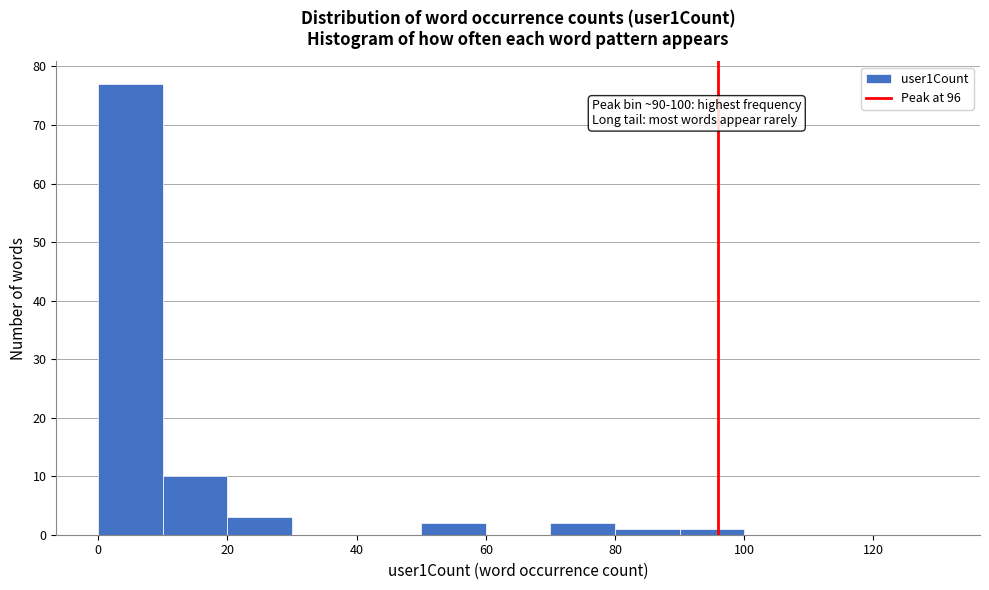

Which range on the x-axis has the tallest bar?

0 to 10